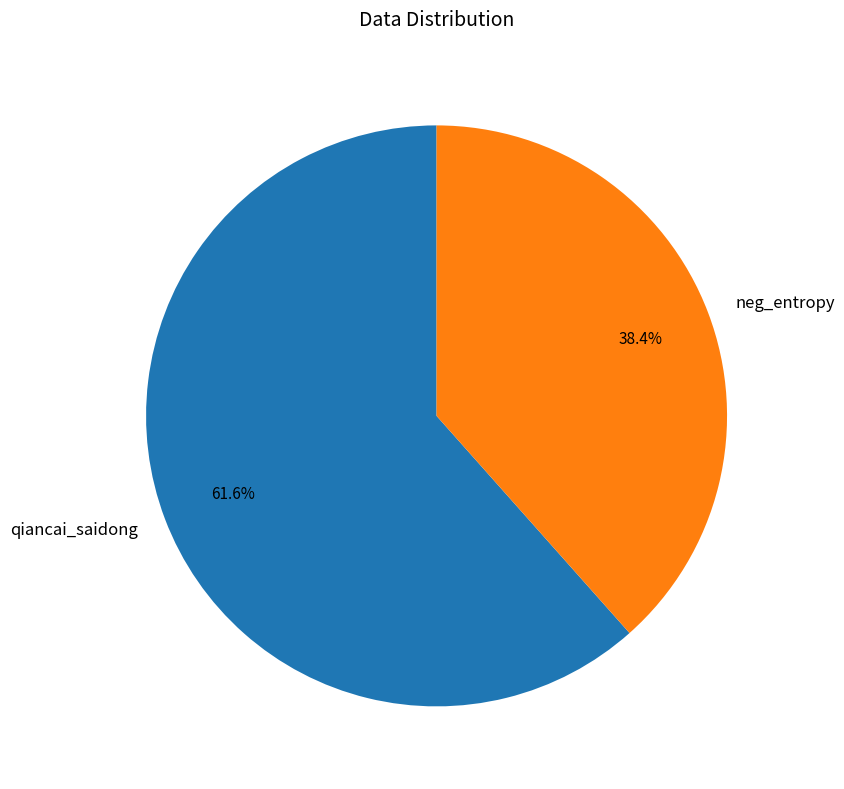

To the nearest percent, what is the difference between the qiancai_saidong and neg_entropy slice percentages?

23%